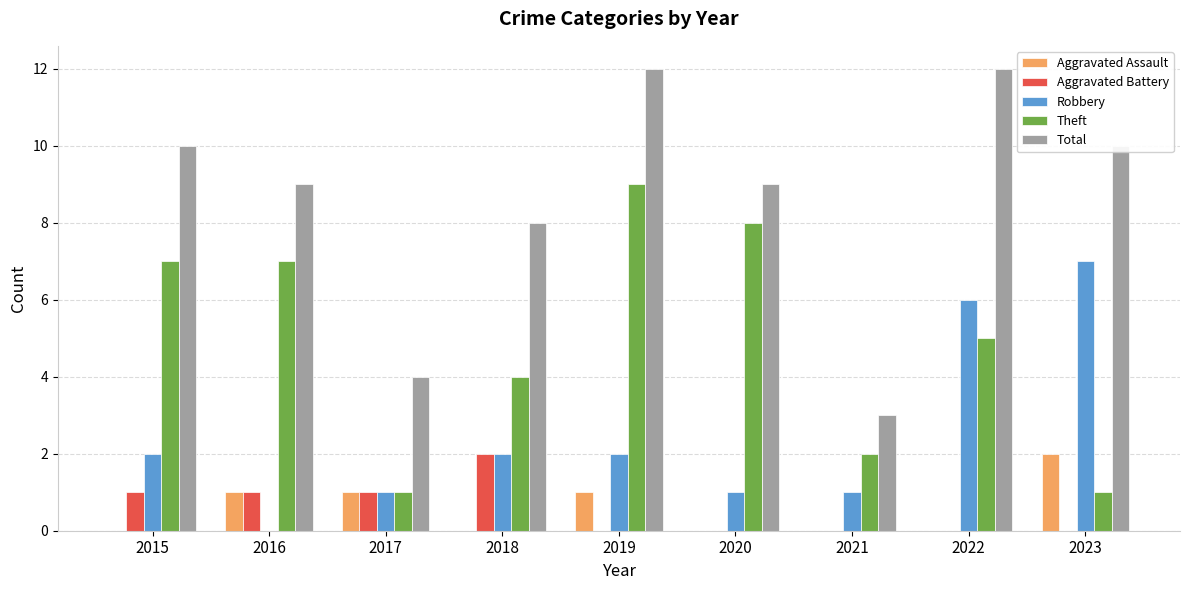

At which label does Theft first exceed 5?

2015